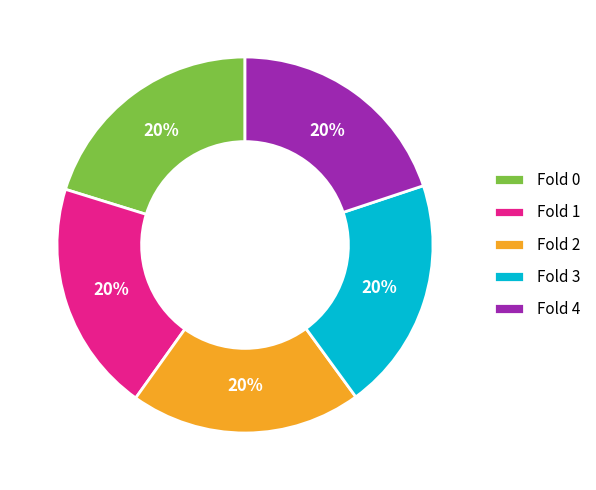

Combined, do Fold 1 and Fold 3 account for over 50%?

No